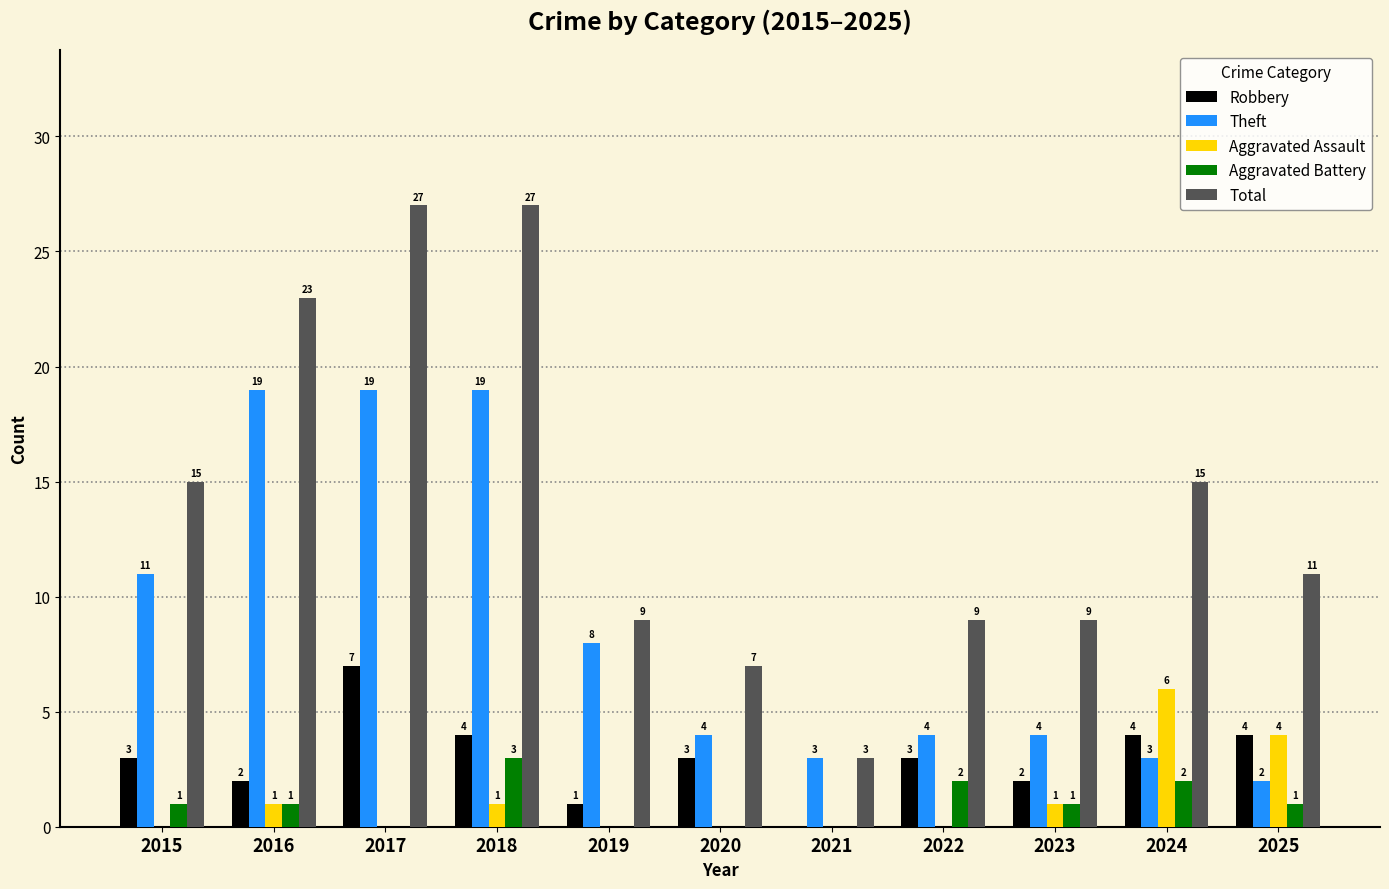

Which series has the largest range (max minus min)?

Total